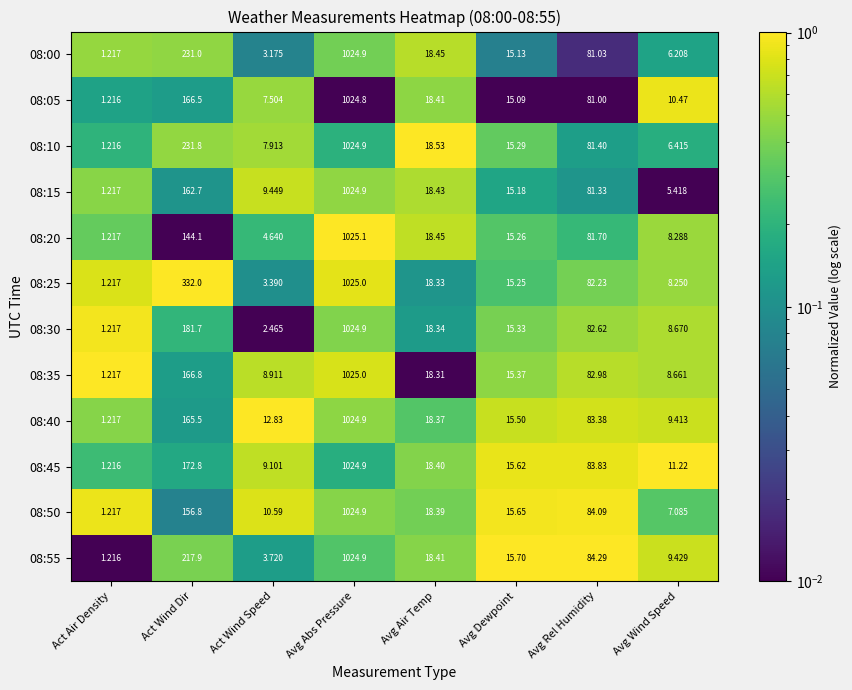

What is the total value across all series at Avg Air Temp?

220.8